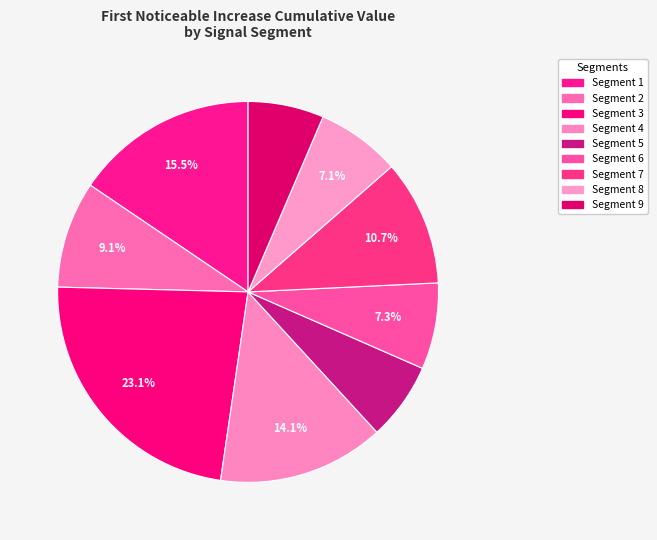

How many slices are in this pie chart?

9